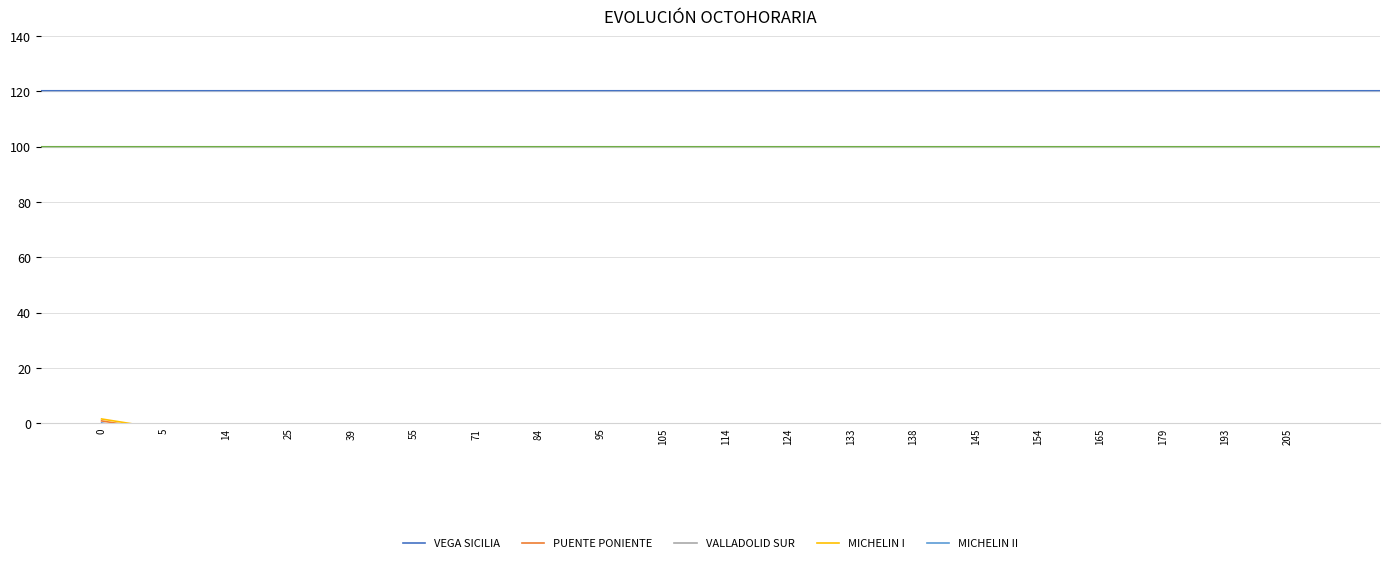

Where is VEGA SICILIA nearest to the value -15?

25